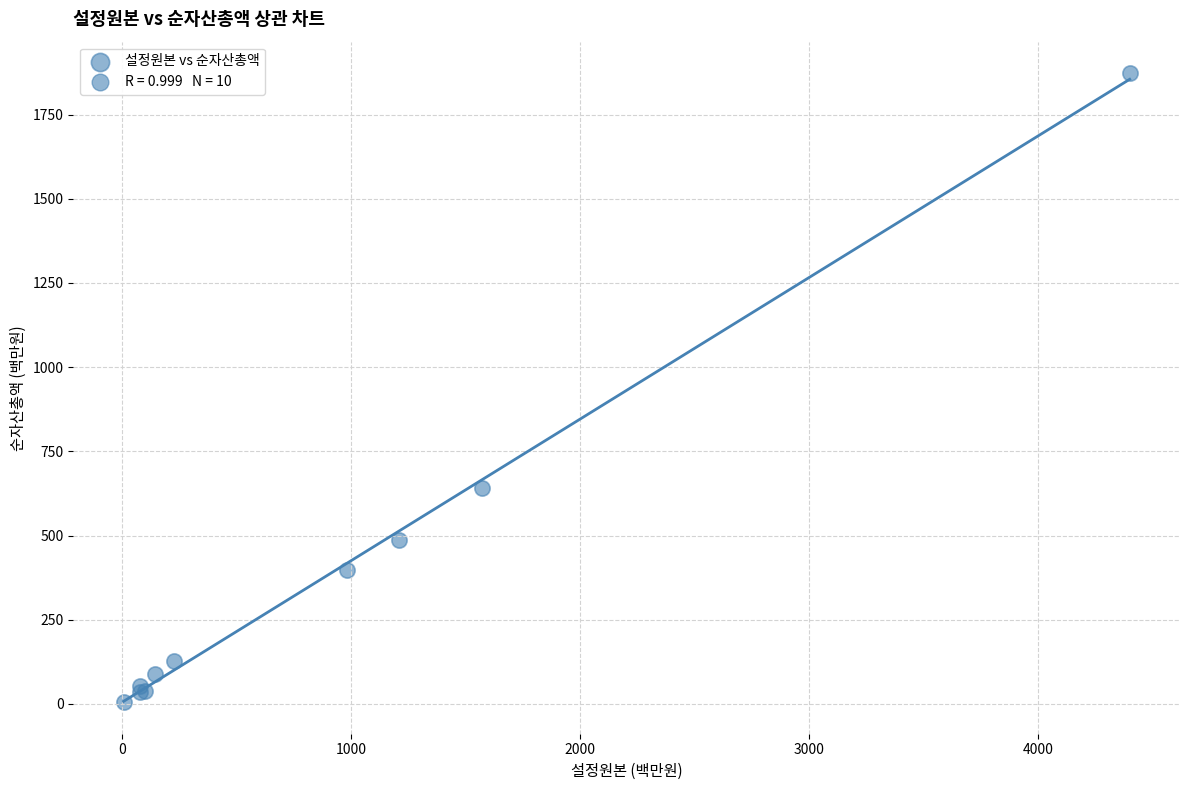

What Y value in the scatter plot is closest to 939?

641